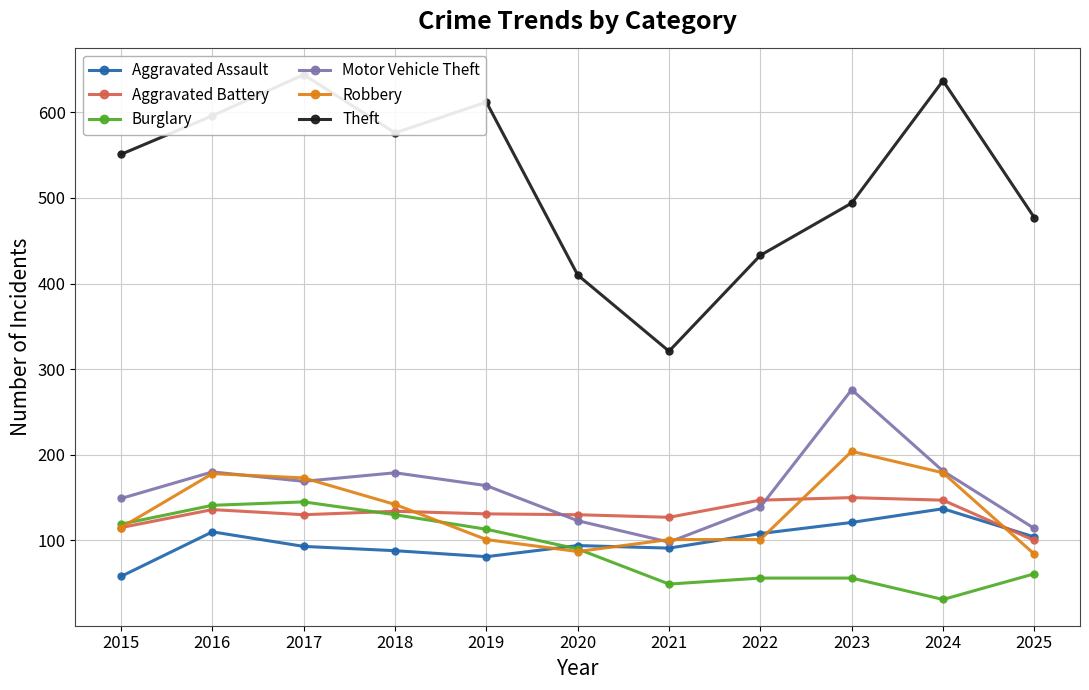

At which label does Robbery first exceed 115?

2016